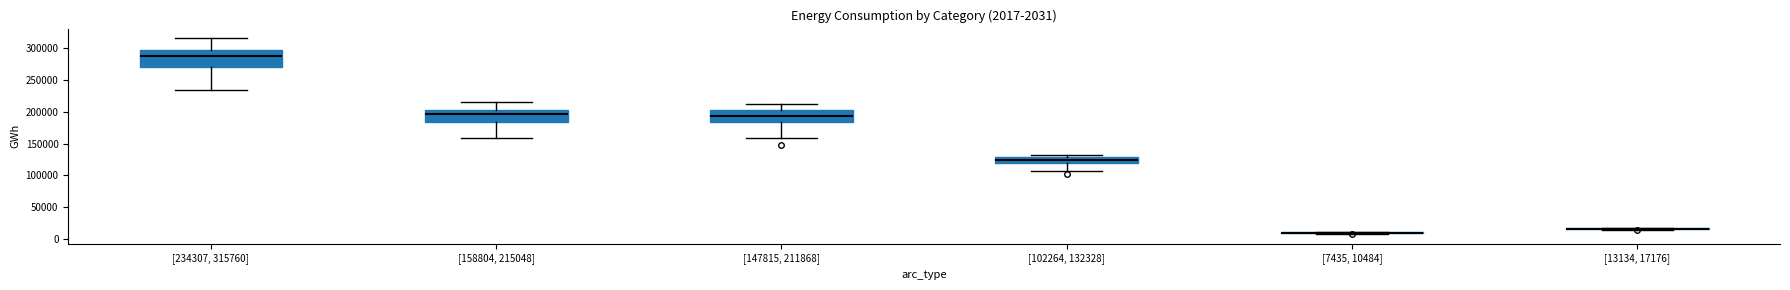

What is the difference between the maximum and minimum values in the Non-residential Electricity series?

30063.8